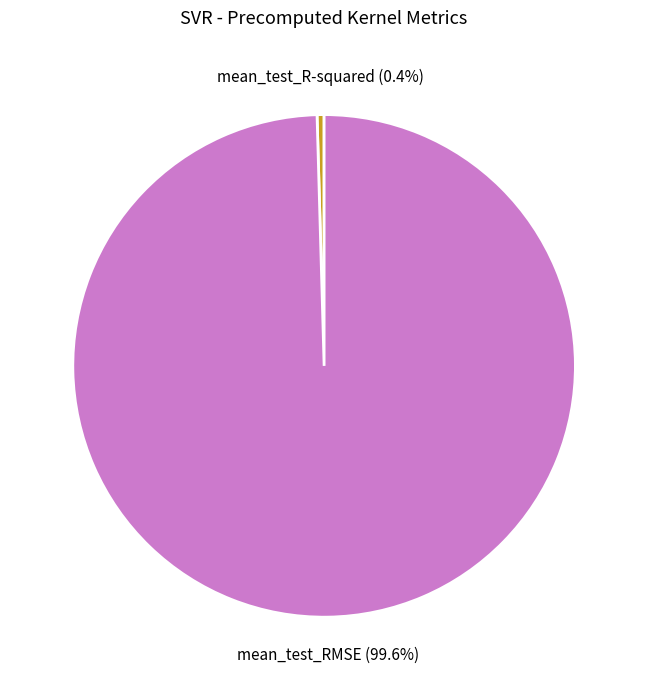

What is the largest slice in the pie chart?

mean_test_RMSE